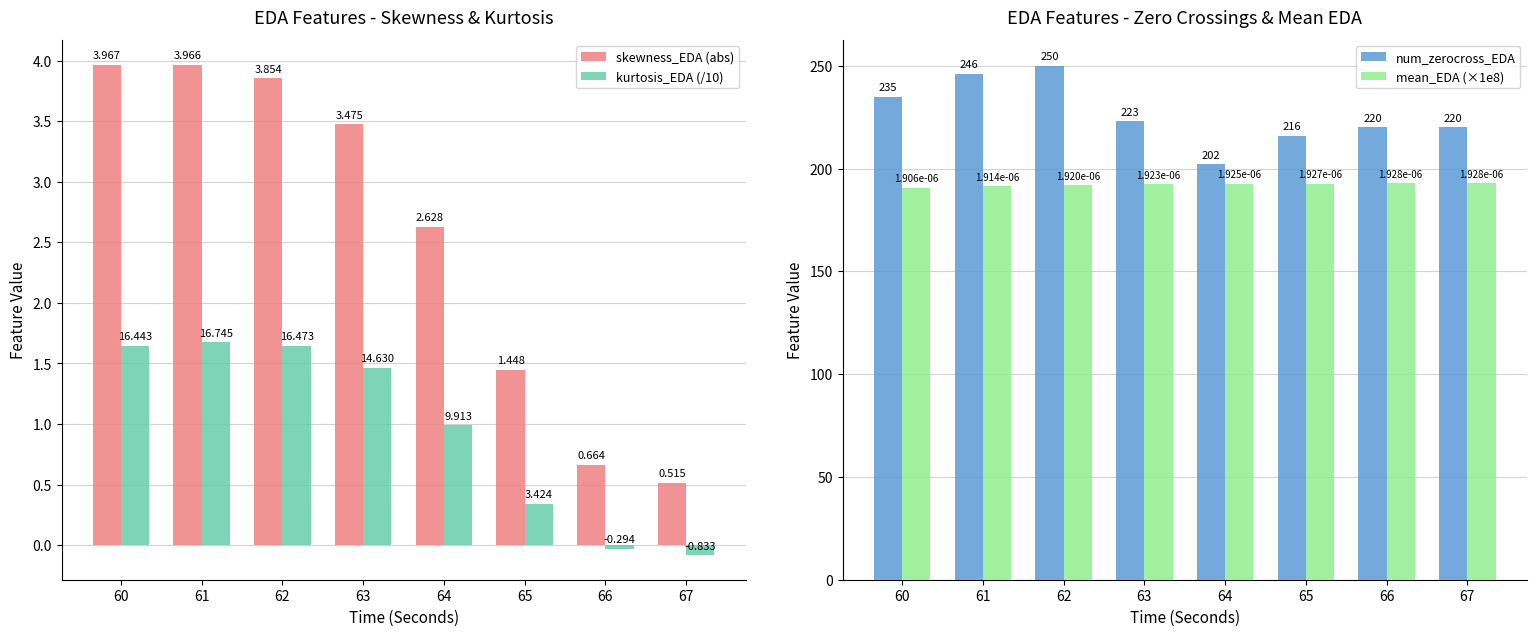

At 67, list the series in order from largest to smallest.

num_zerocross_EDA, mean_EDA (×1e8), skewness_EDA (abs), kurtosis_EDA (/10)